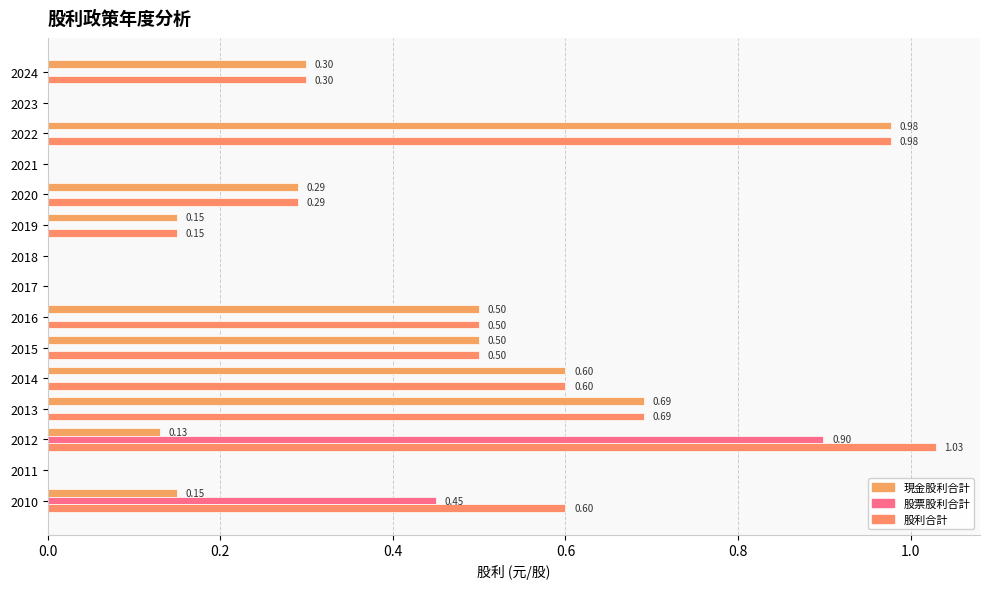

How many distinct data groups are displayed?

3